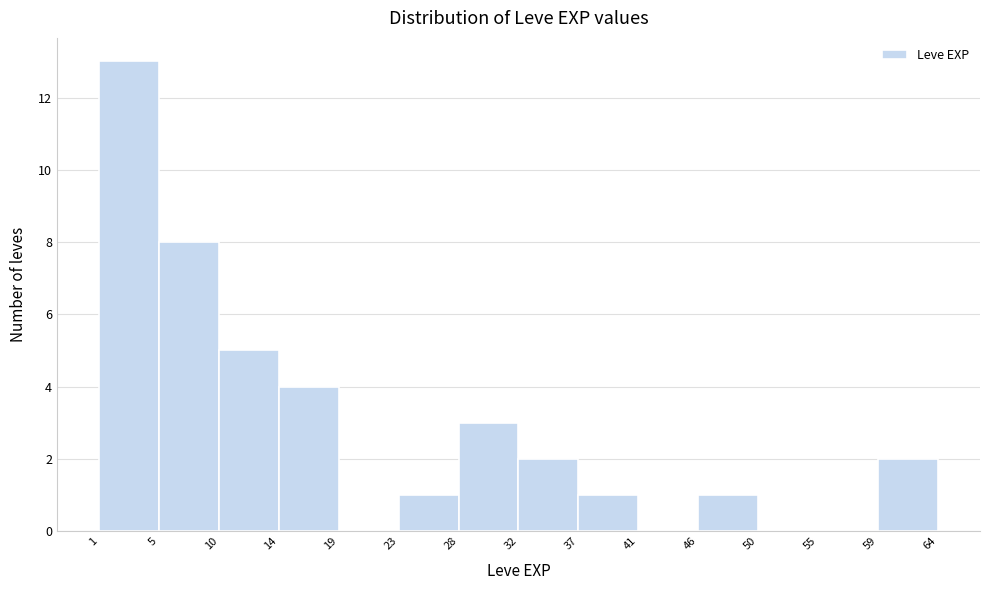

Reading left to right, list every bar in this chart as the range it spans on the x-axis followed by its height. The values are not printed on the chart, so give them approximately, as read against the axis.

1 to 5: 13
5 to 10: 8
10 to 14: 5
14 to 19: 4
19 to 23: 0
23 to 28: 1
28 to 32: 3
32 to 37: 2
37 to 41: 1
41 to 46: 0
46 to 50: 1
50 to 55: 0
55 to 59: 0
59 to 64: 2